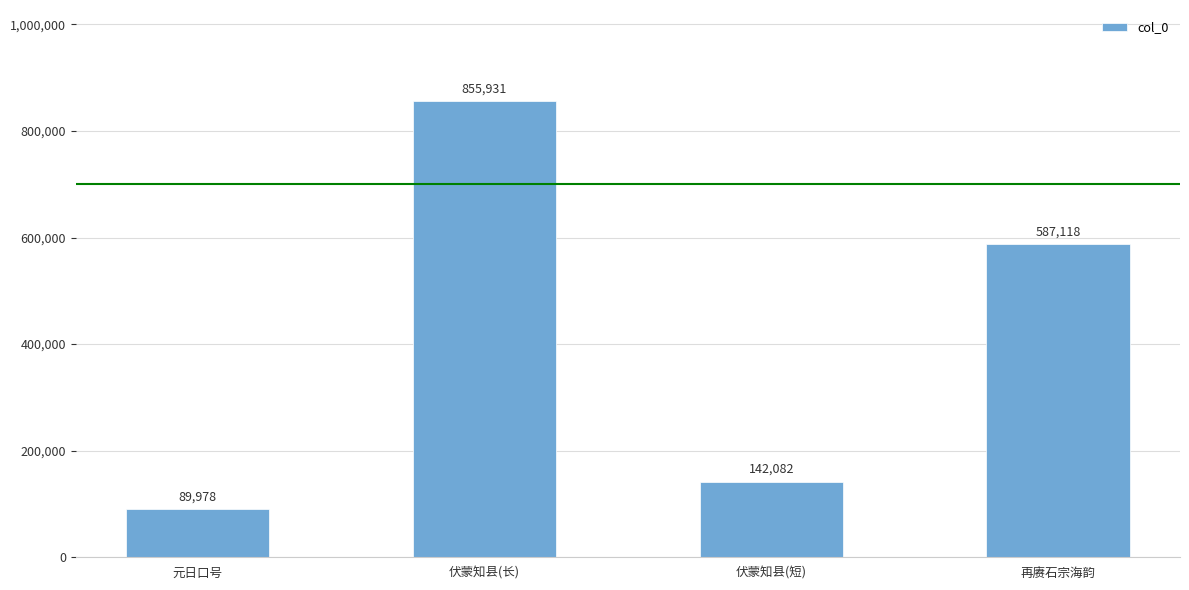

The value at 伏蒙知县(短) is 62023. True or false?

False